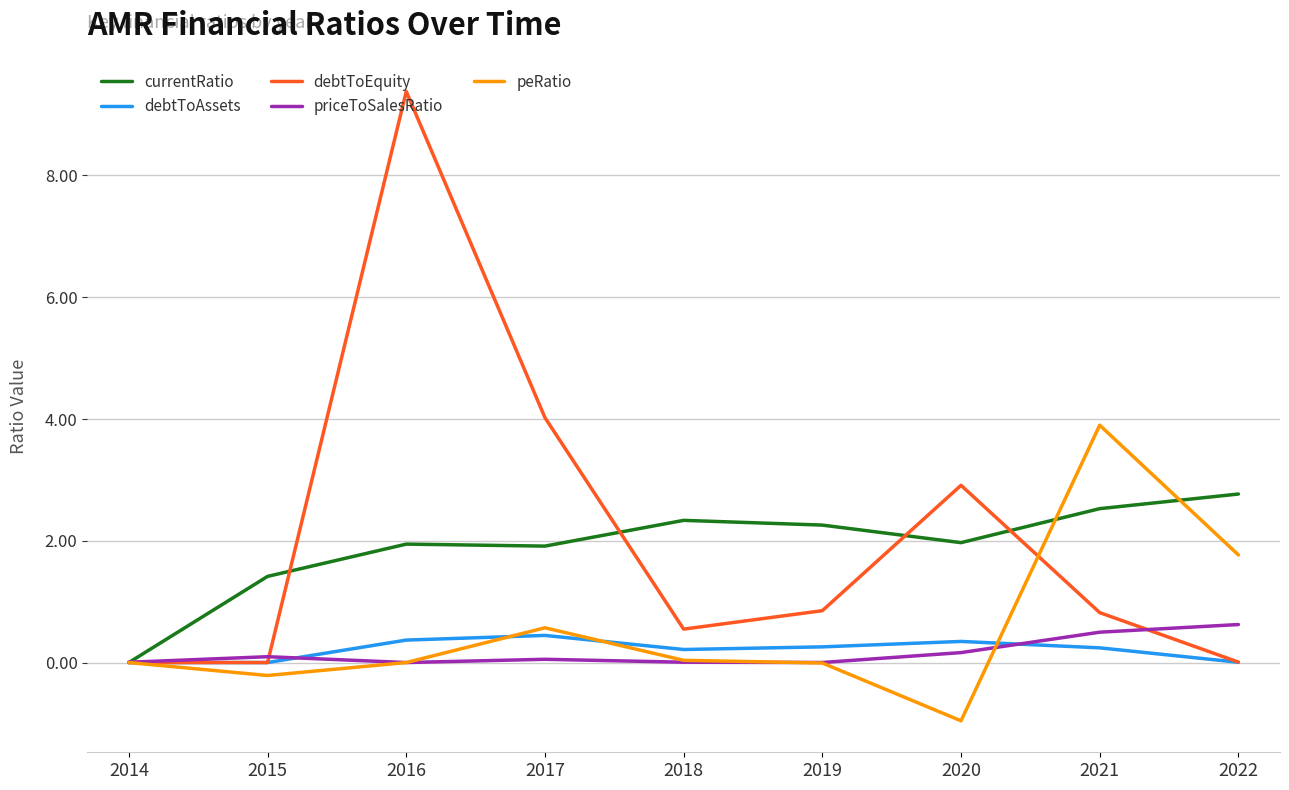

Is the value of currentRatio at 2015 greater than the value of priceToSalesRatio at 2019?

Yes